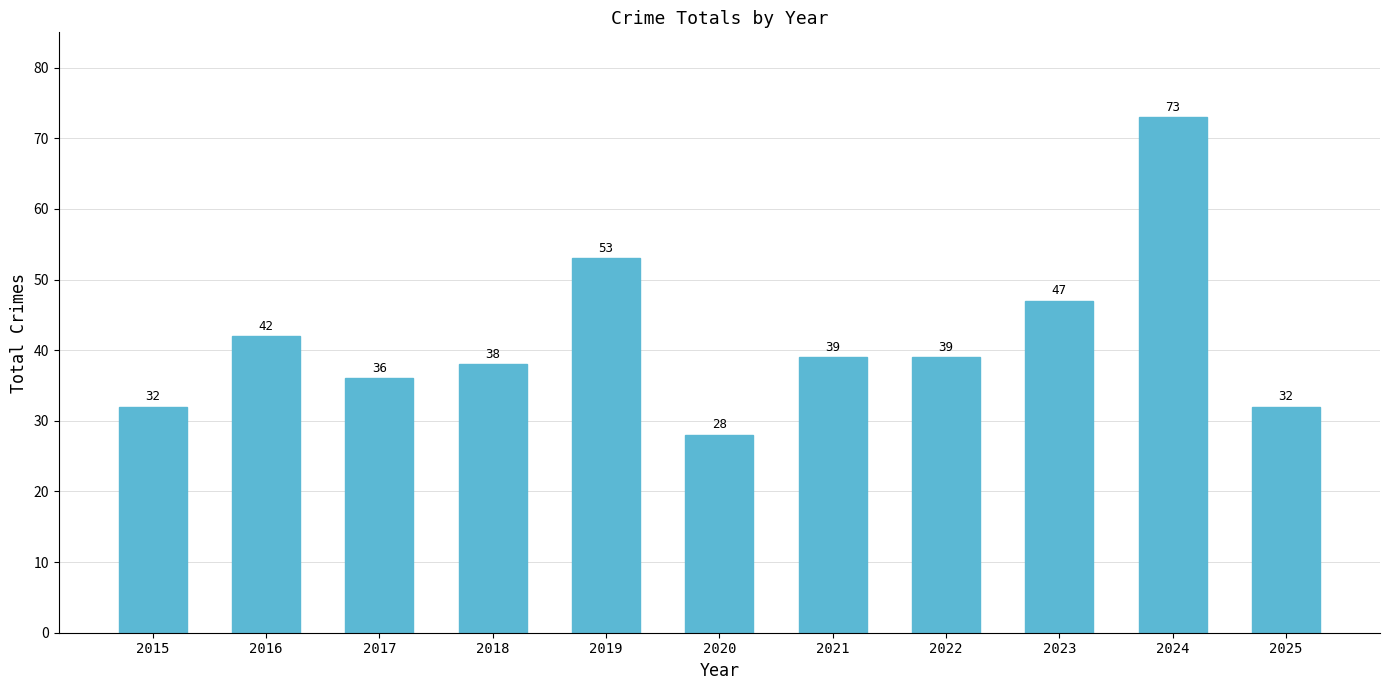

What is the value of the 2nd bar from the left?

42